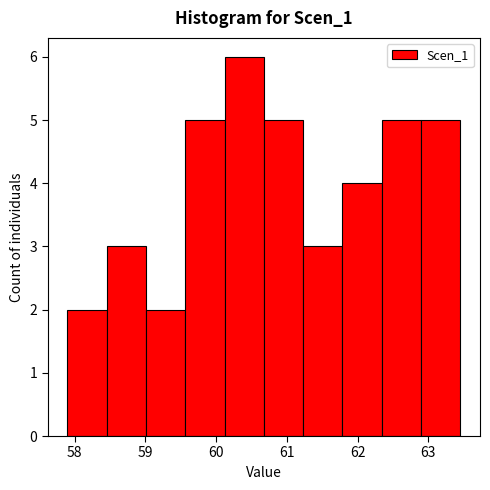

Which range on the x-axis has the tallest bar?

60.1 to 60.7